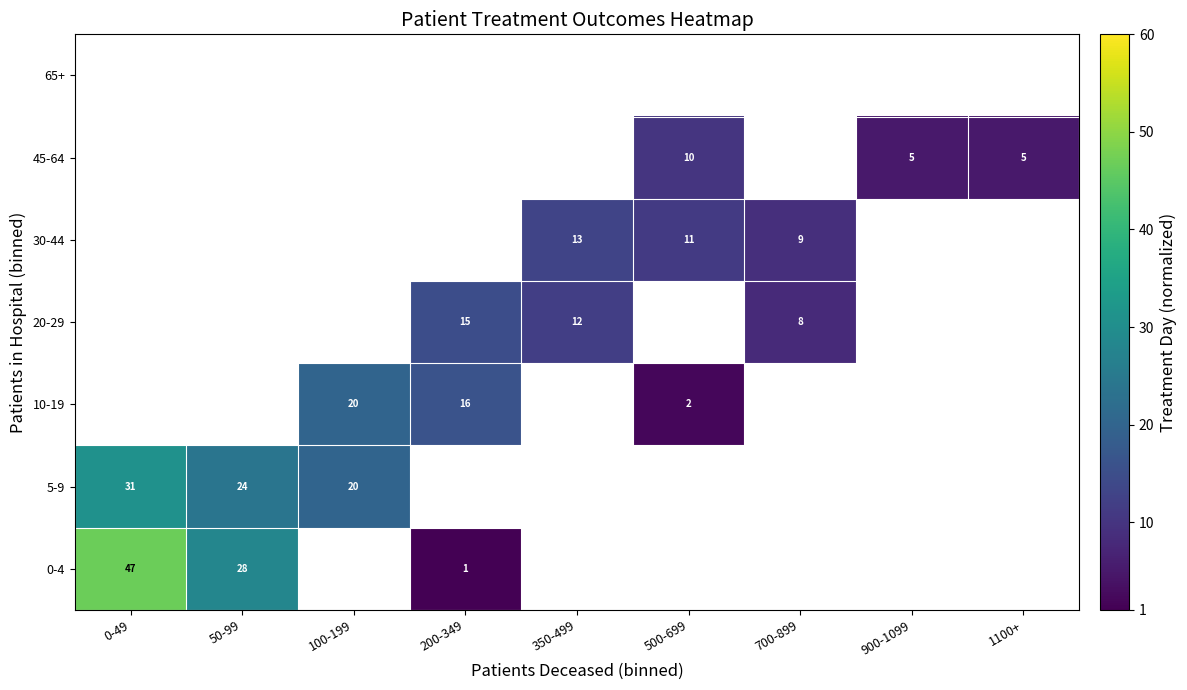

What is the difference between the 30-44 values at 700-899 and 500-699?

2.0